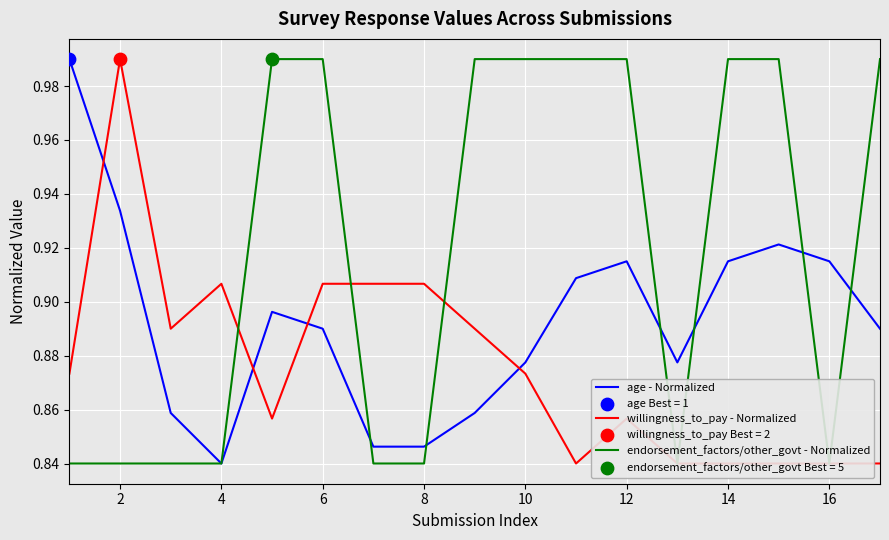

What are all the series names shown in the legend?

age - Normalized, willingness_to_pay - Normalized, endorsement_factors/other_govt - Normalized